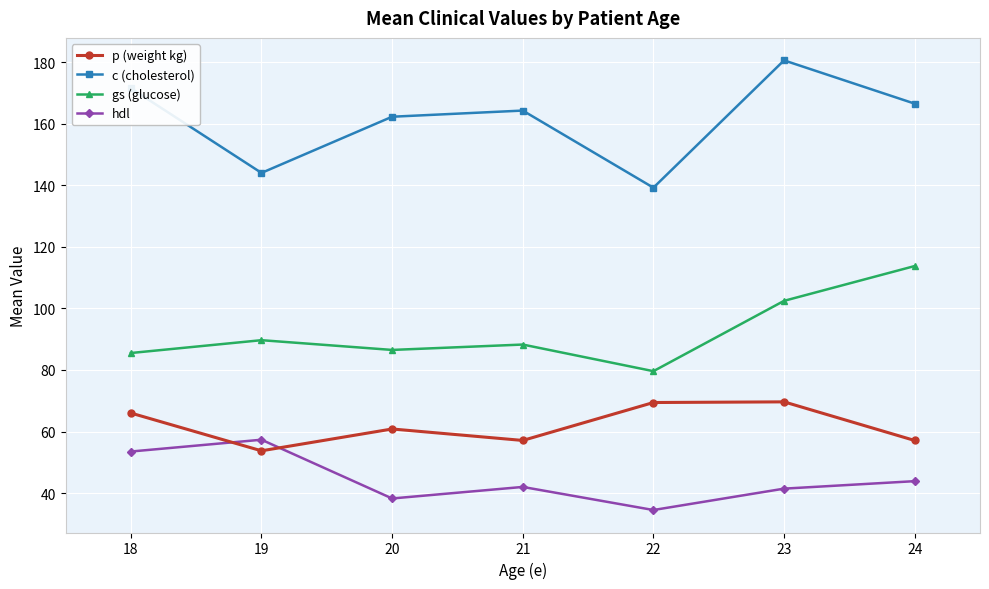

True or false: p (weight kg) and gs (glucose) cross at least once.

False